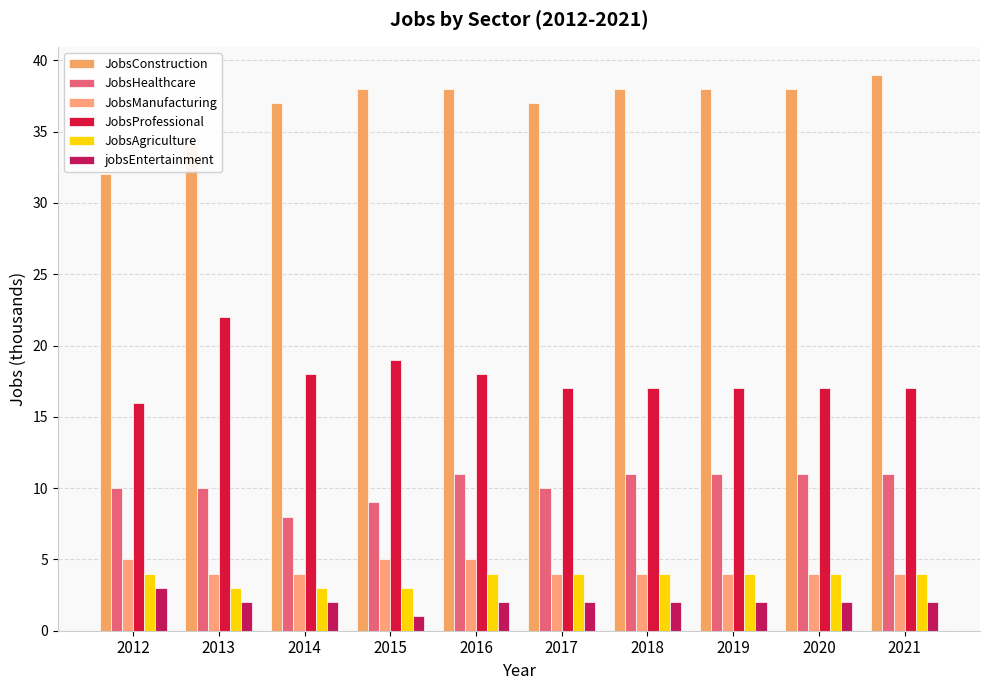

Reading right to left, extract all data points from this chart.

JobsConstruction: 2021=39	2020=38	2019=38	2018=38	2017=37	2016=38	2015=38	2014=37	2013=34	2012=32
JobsHealthcare: 2021=11	2020=11	2019=11	2018=11	2017=10	2016=11	2015=9	2014=8	2013=10	2012=10
JobsManufacturing: 2021=4	2020=4	2019=4	2018=4	2017=4	2016=5	2015=5	2014=4	2013=4	2012=5
JobsProfessional: 2021=17	2020=17	2019=17	2018=17	2017=17	2016=18	2015=19	2014=18	2013=22	2012=16
JobsAgriculture: 2021=4	2020=4	2019=4	2018=4	2017=4	2016=4	2015=3	2014=3	2013=3	2012=4
jobsEntertainment: 2021=2	2020=2	2019=2	2018=2	2017=2	2016=2	2015=1	2014=2	2013=2	2012=3